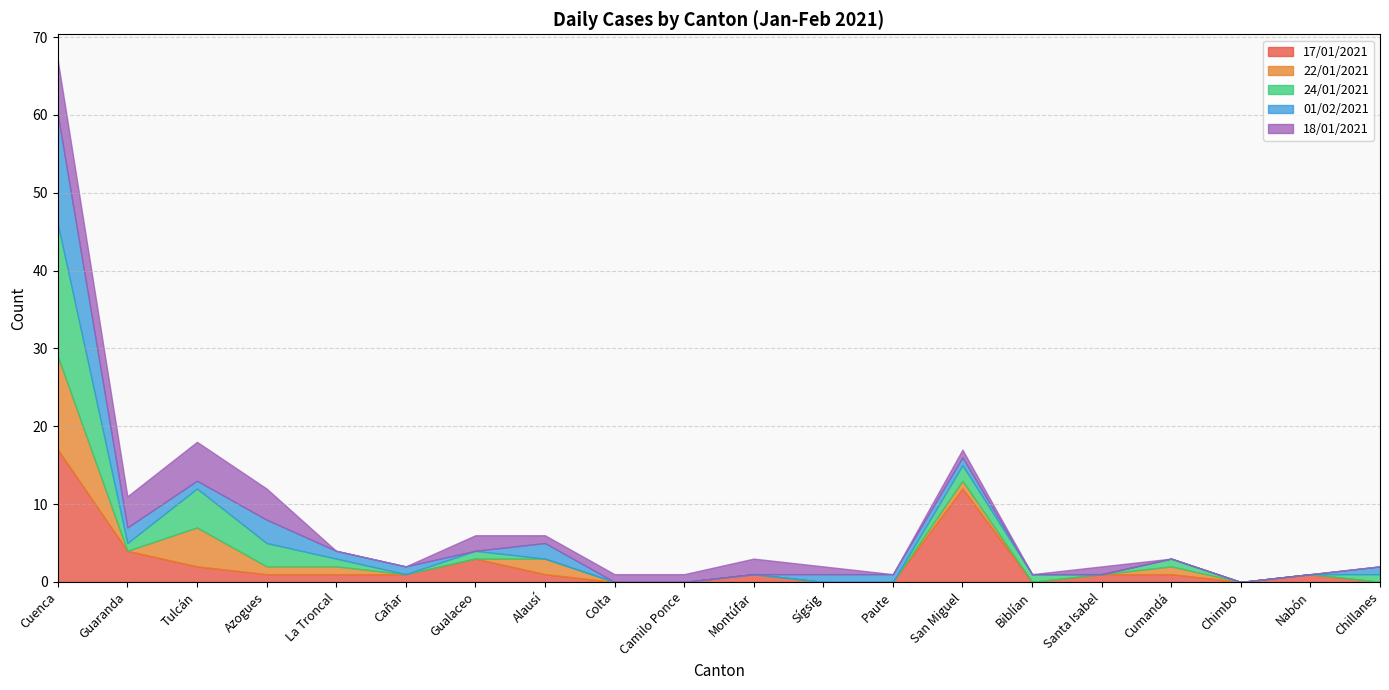

At which category is the sum across all series the highest?

Cuenca